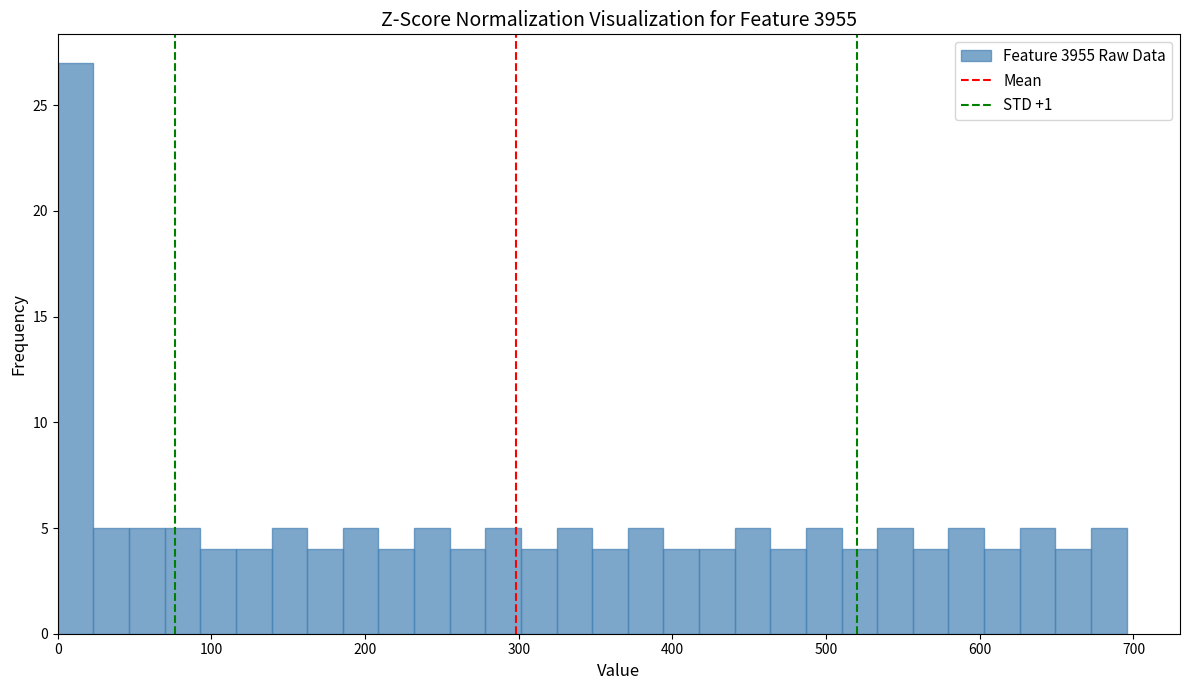

Around what value on the x-axis is the tallest bar? Give the approximate position of its centre, as read against the axis.

10